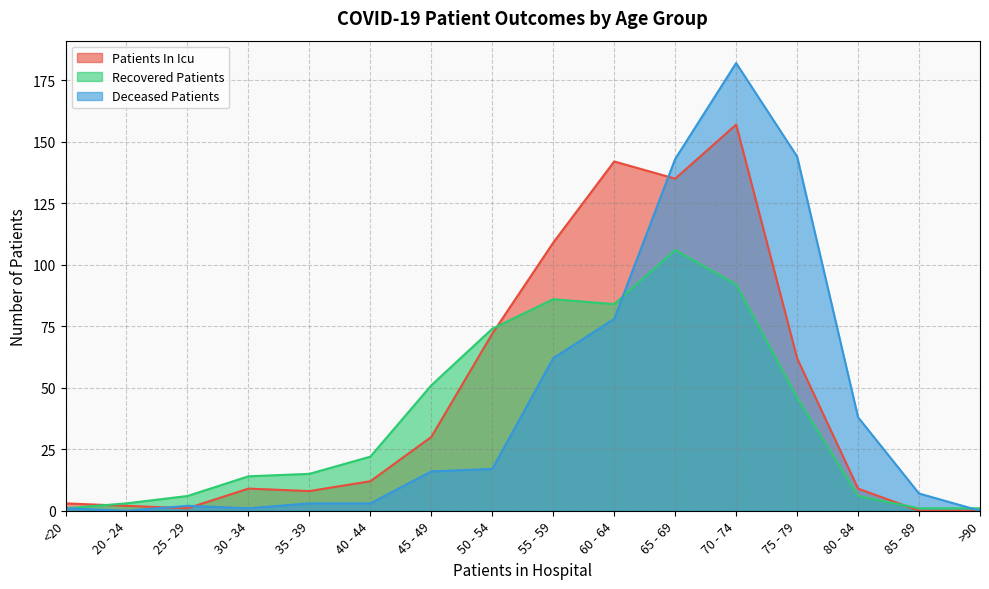

The recovered_patients series shows 36 at 65 - 69. True or false?

False